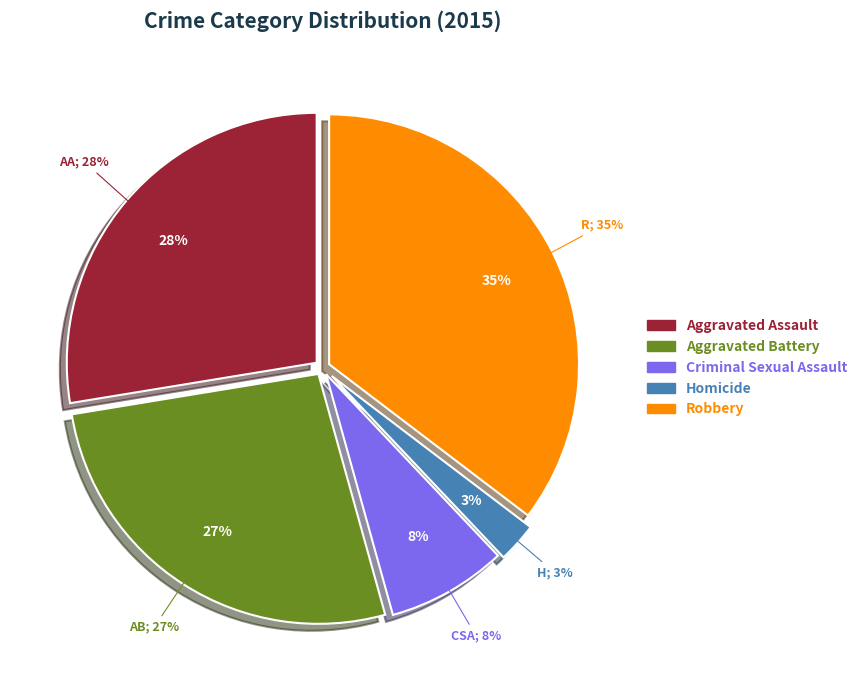

Is Homicide the majority of the pie?

No